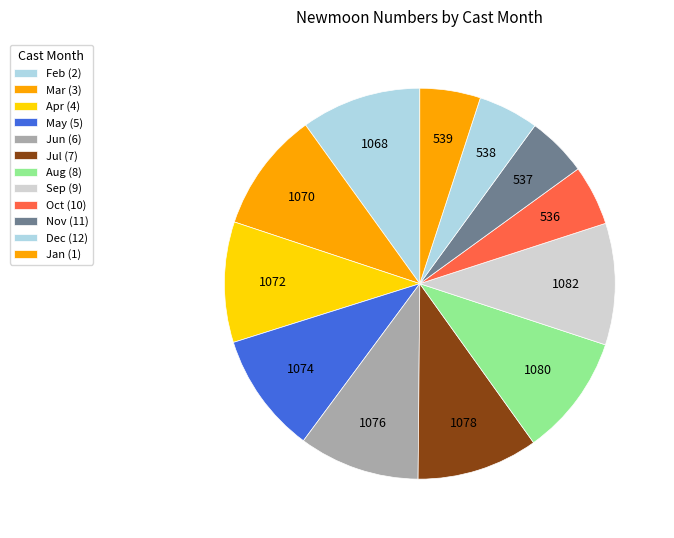

How many segments does this pie chart have?

12